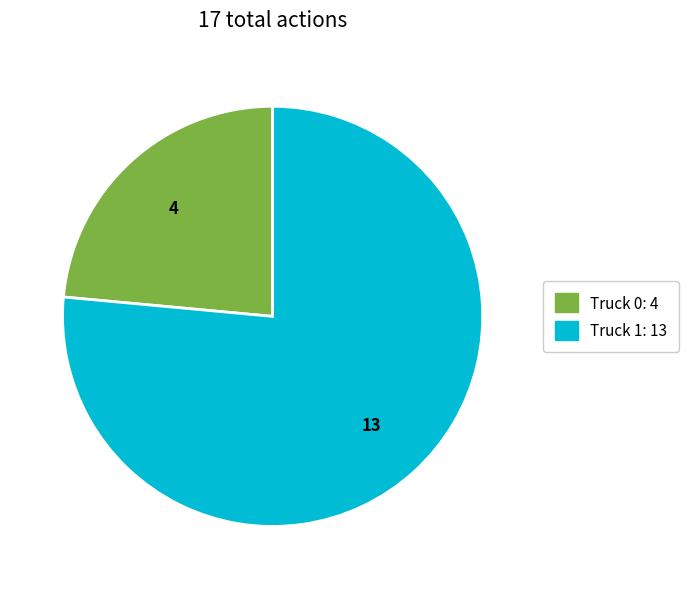

Which category has the biggest portion of the pie?

Truck 1